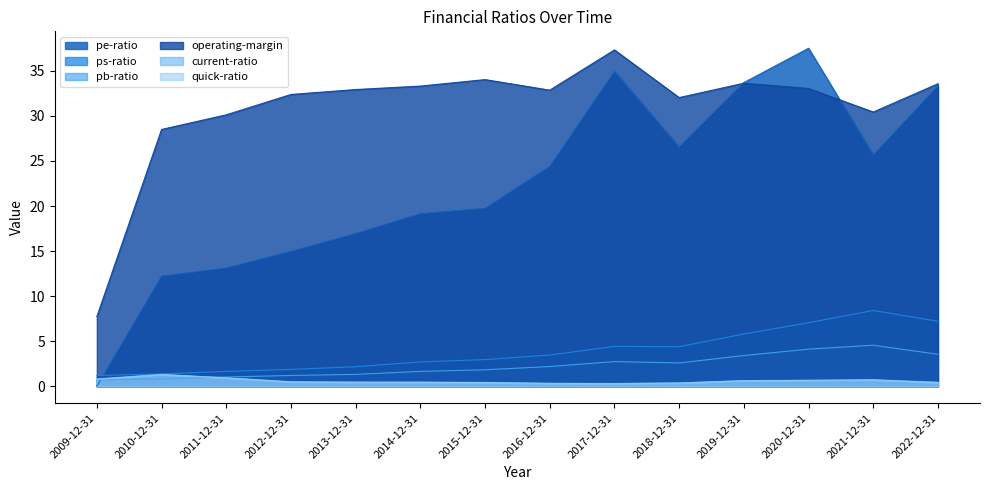

In pb-ratio, how many points are lower than both neighbors (excluding endpoints)?

1